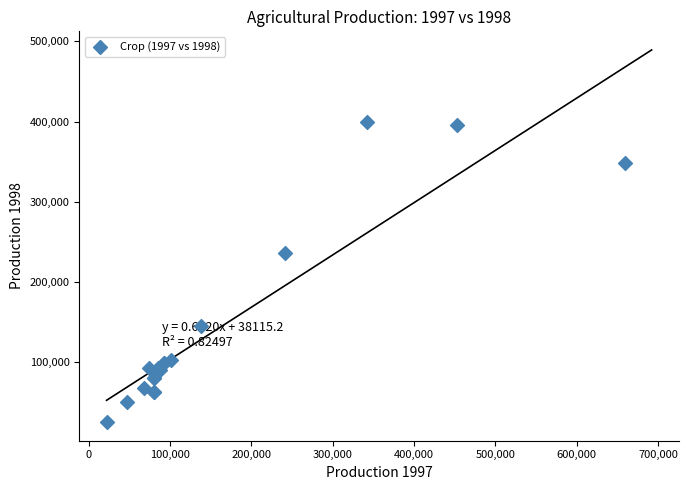

What Y value in the scatter plot is closest to 212688?

236334.0